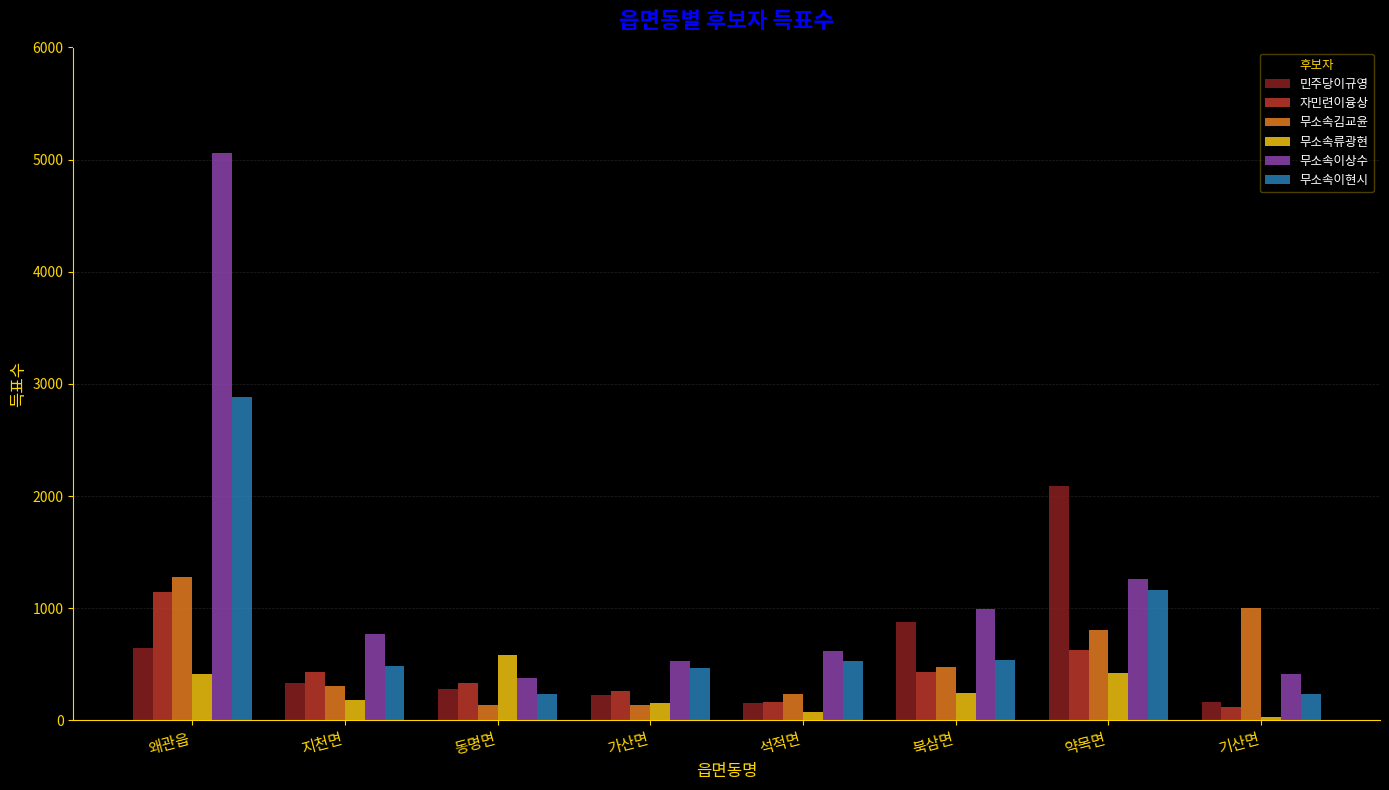

Where is 무소속이현시 nearest to the value 1560?

약목면